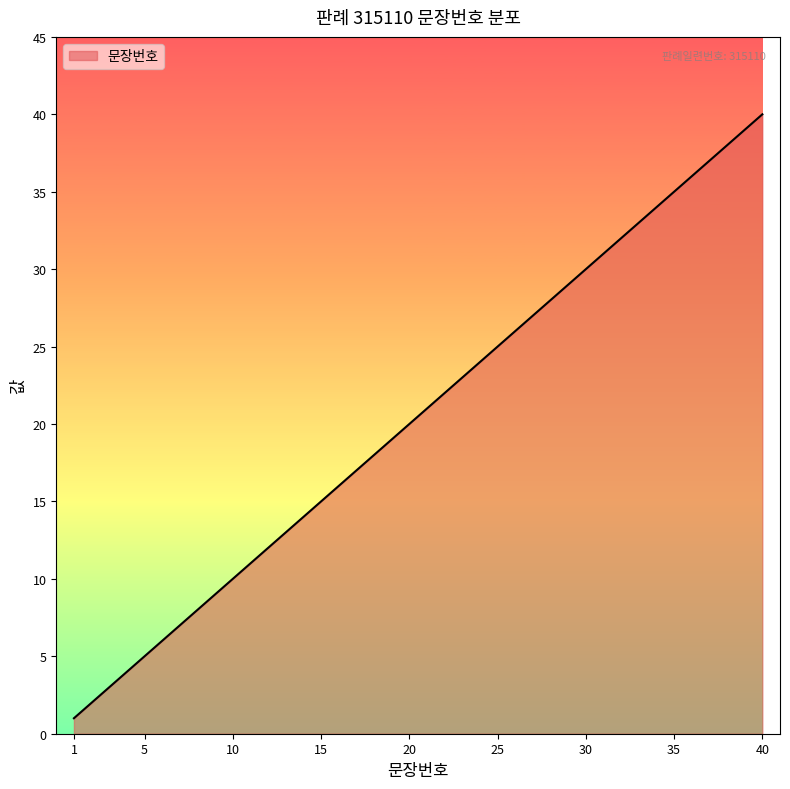

What is the greatest value displayed?

40